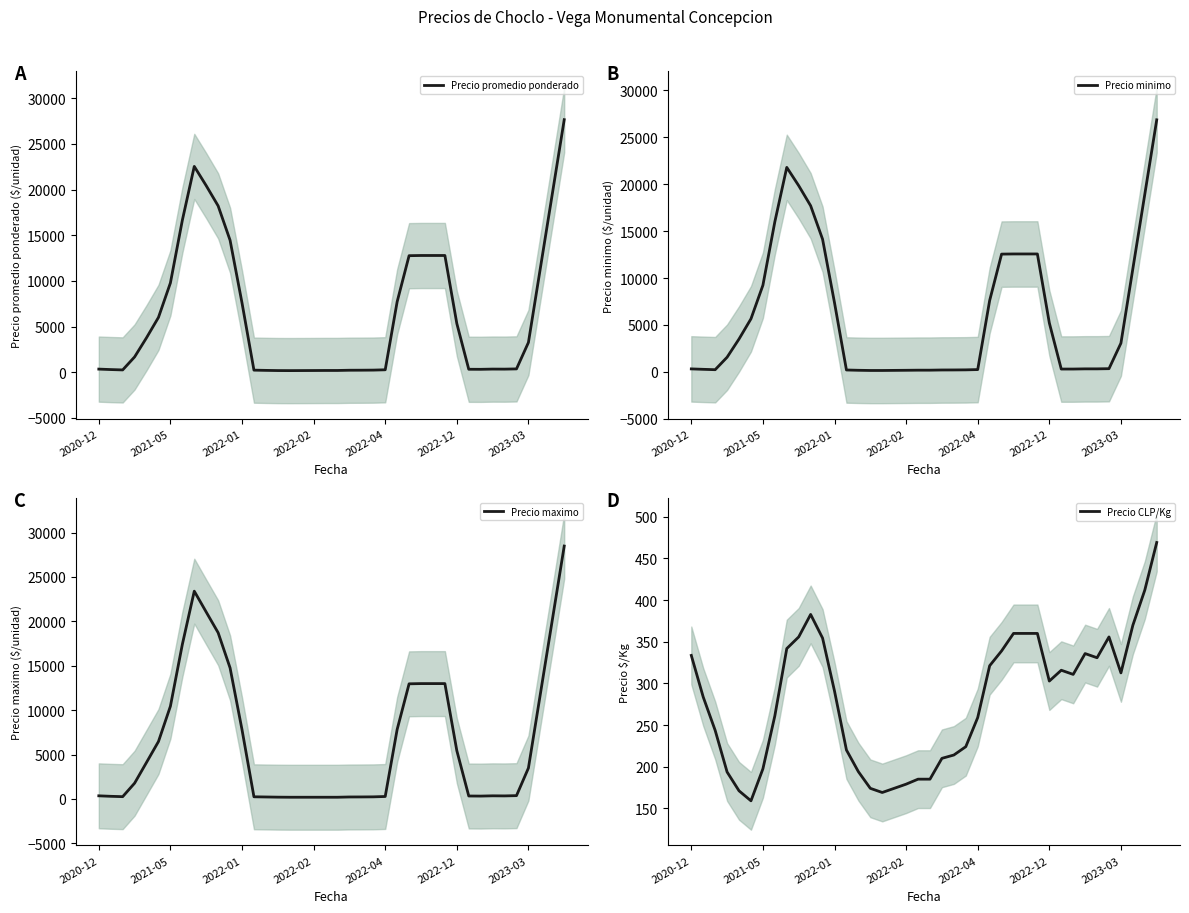

What is the sum of all Precio minimo values?

244379